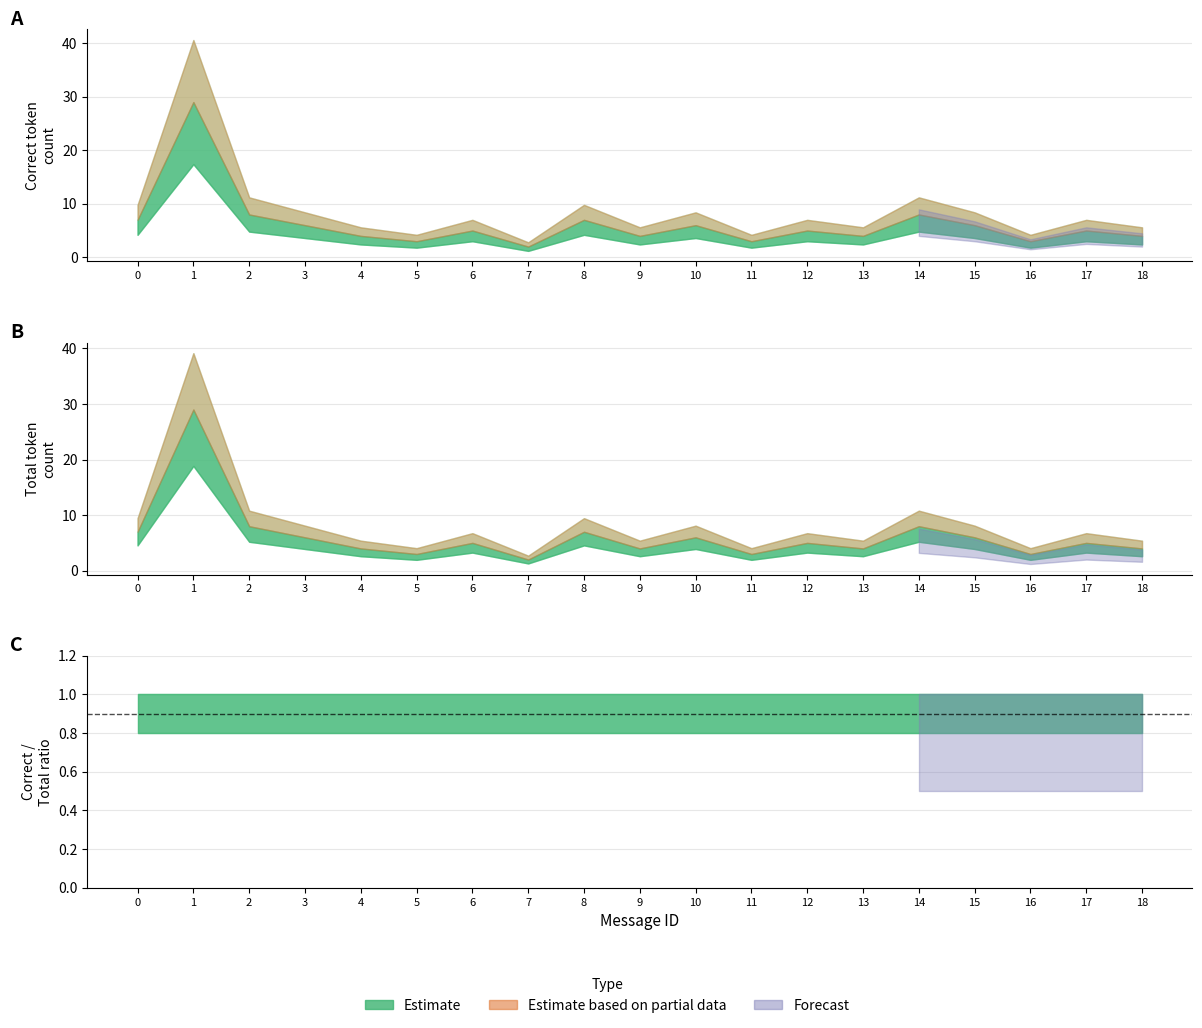

True or false: Token Count and Incorrect cross at least once.

False